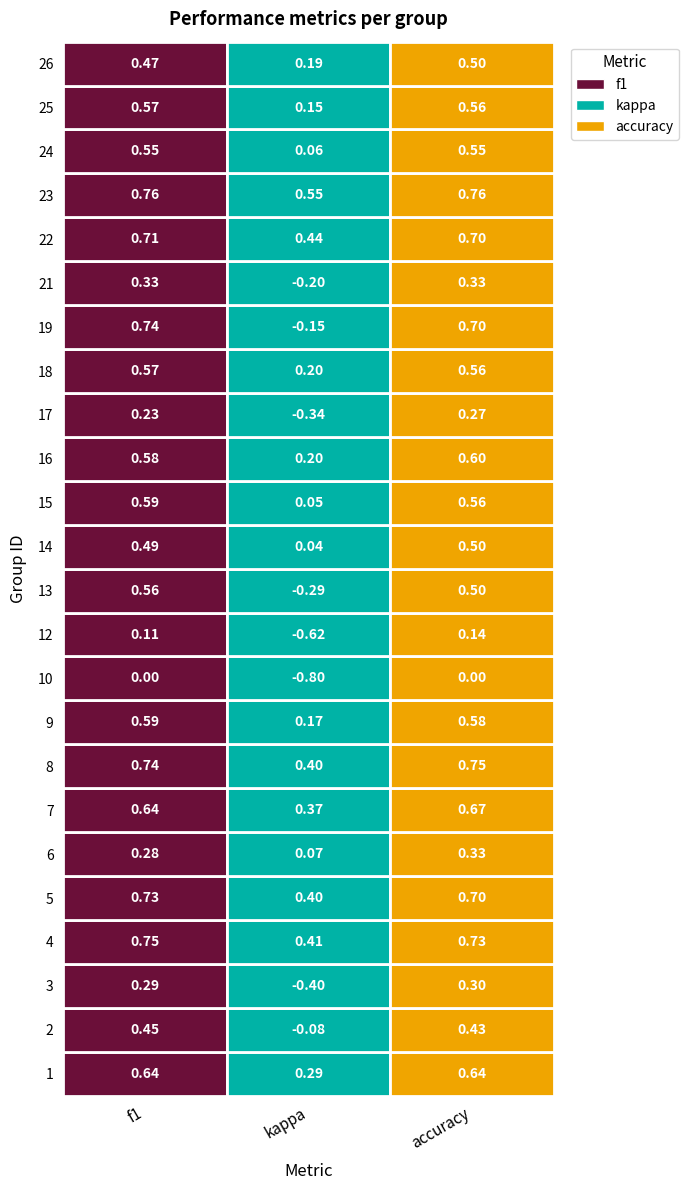

Reading left to right, what are all the values shown in this chart?

f1: 1=0.6	2=0.5	3=0.3	4=0.7	5=0.7	6=0.3	7=0.6	8=0.7	9=0.6	10=0.0	12=0.1	13=0.6	14=0.5	15=0.6	16=0.6	17=0.2	18=0.6	19=0.7	21=0.3	22=0.7	23=0.8	24=0.5	25=0.6	26=0.5
kappa: 1=0.3	2=-0.1	3=-0.4	4=0.4	5=0.4	6=0.1	7=0.4	8=0.4	9=0.2	10=-0.8	12=-0.6	13=-0.3	14=0.0	15=0.1	16=0.2	17=-0.3	18=0.2	19=-0.2	21=-0.2	22=0.4	23=0.6	24=0.1	25=0.2	26=0.2
accuracy: 1=0.6	2=0.4	3=0.3	4=0.7	5=0.7	6=0.3	7=0.7	8=0.8	9=0.6	10=0.0	12=0.1	13=0.5	14=0.5	15=0.6	16=0.6	17=0.3	18=0.6	19=0.7	21=0.3	22=0.7	23=0.8	24=0.5	25=0.6	26=0.5